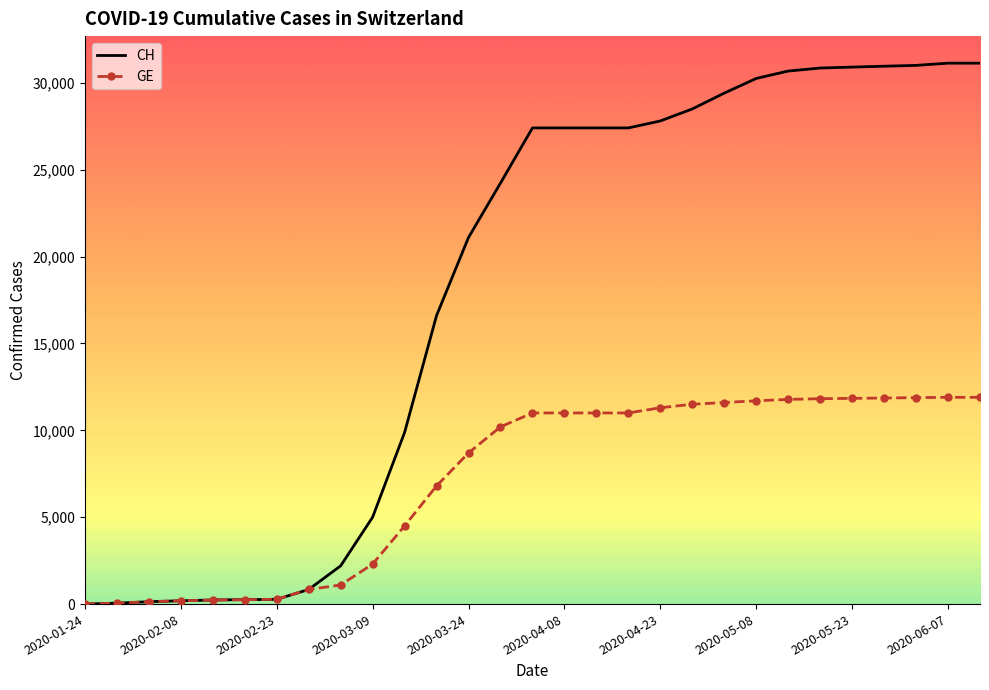

At how many categories does at least one series exceed 11745?

18